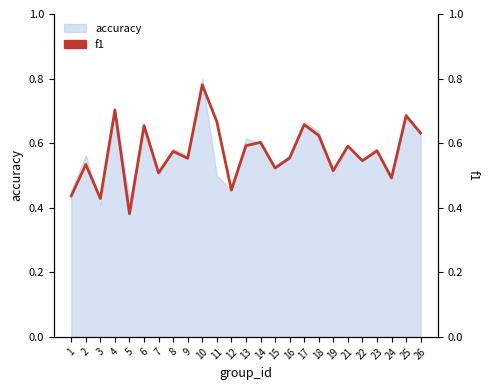

Which label corresponds to the largest value in the chart?

10